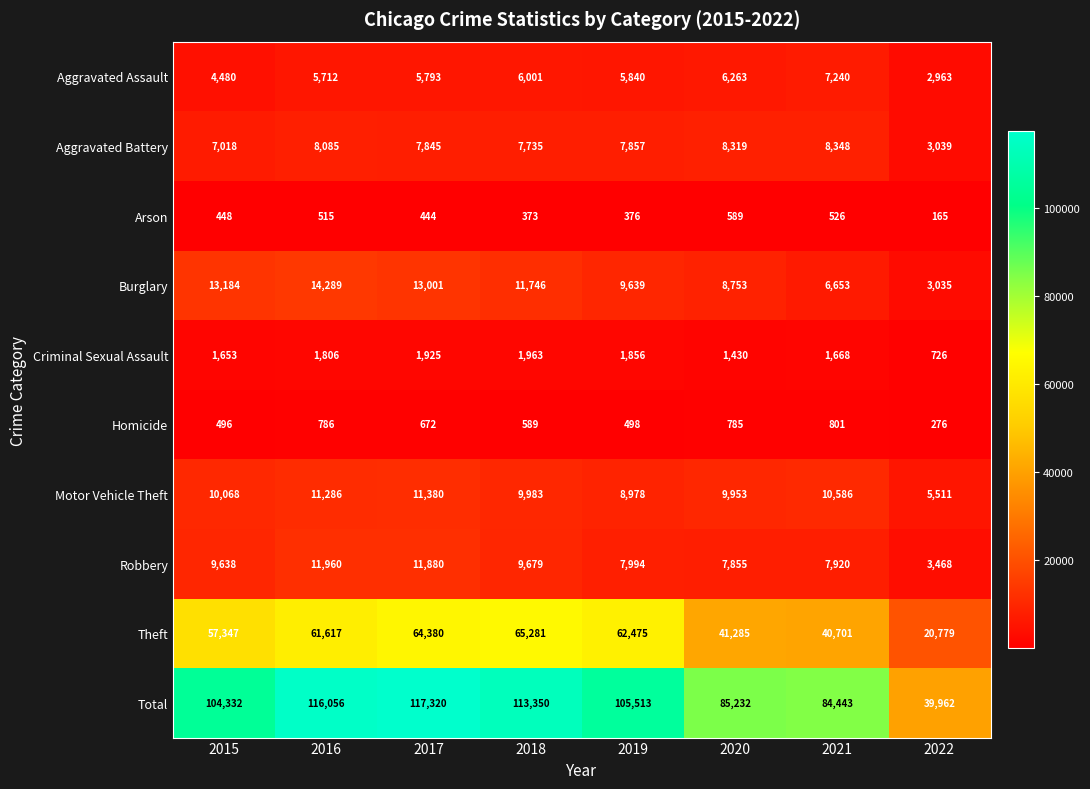

The value of Criminal Sexual Assault at 2021 is 1668. True or false?

True